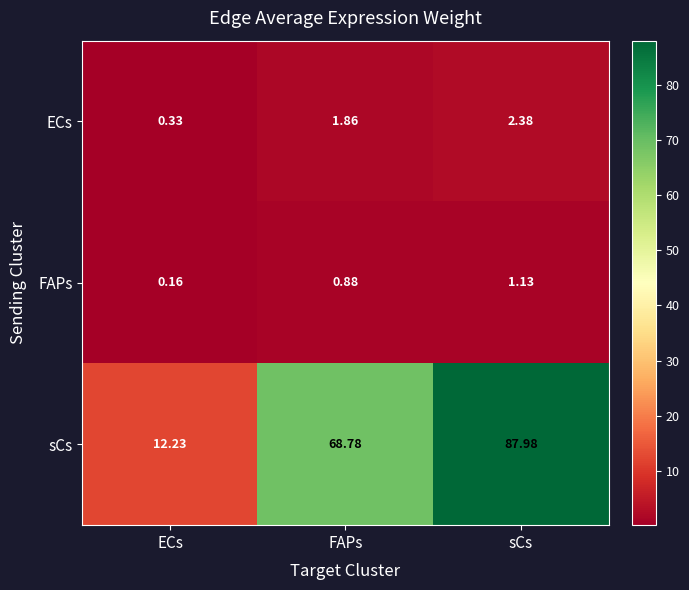

At FAPs, list the series in order from smallest to largest.

FAPs, ECs, sCs